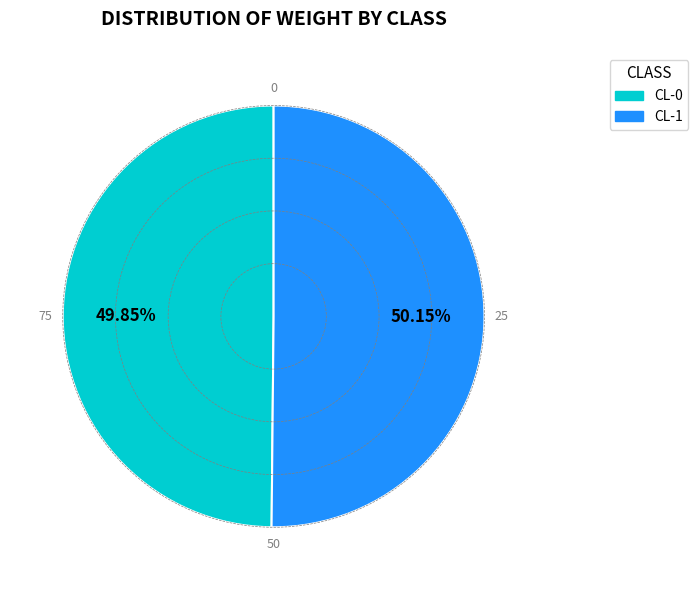

True or false: CL-1 accounts for 50% of the total.

True